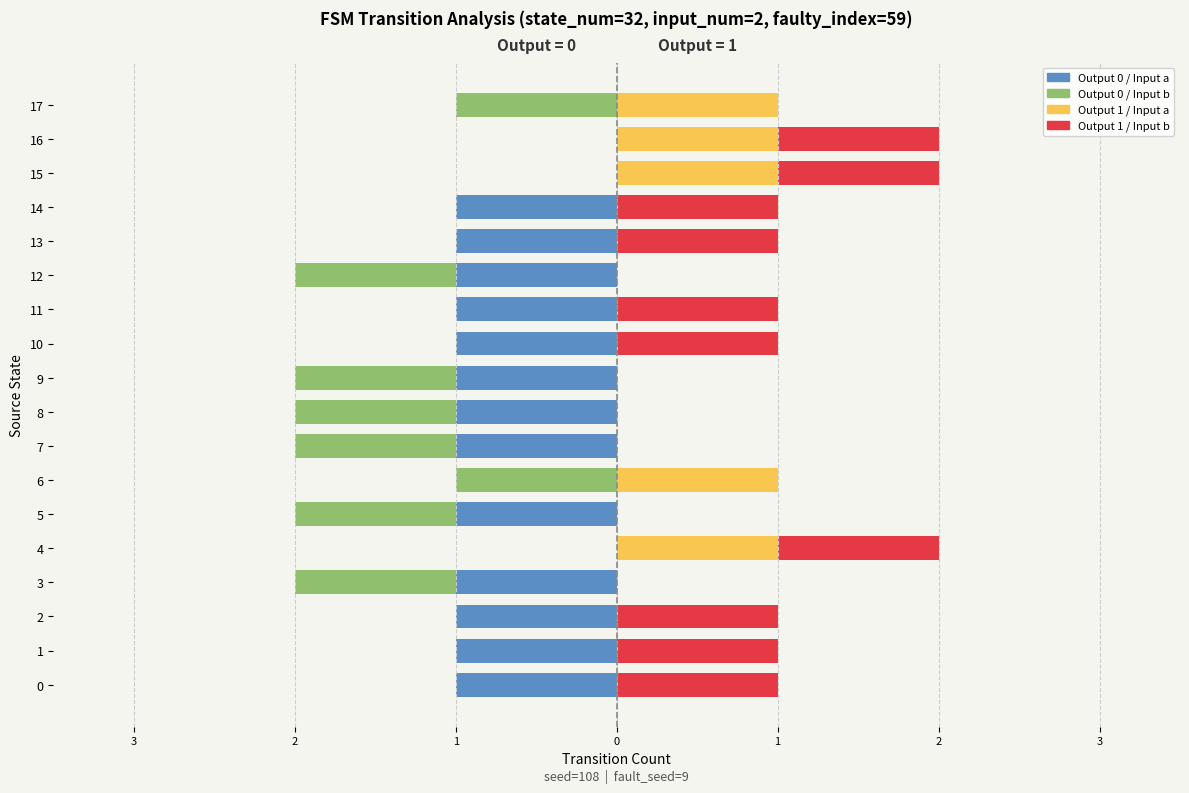

What are all the series names shown in the legend?

Output 0 / Input a, Output 0 / Input b, Output 1 / Input a, Output 1 / Input b